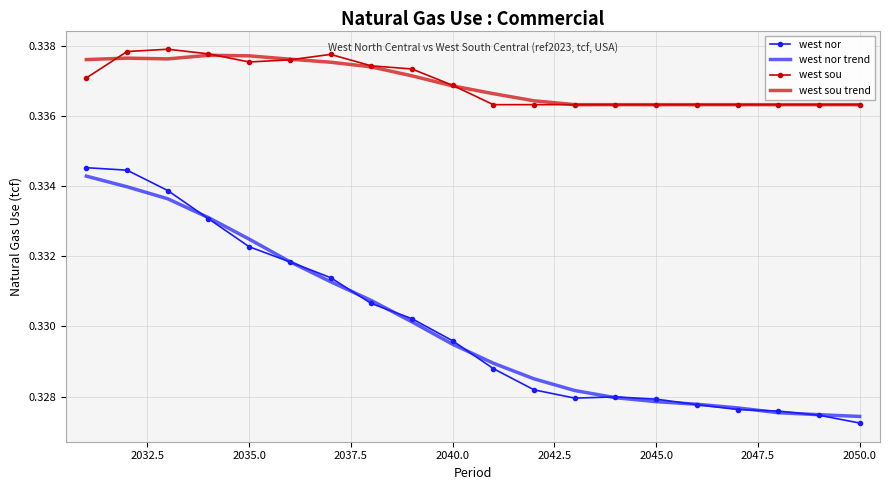

True or false: west nor and west sou trend intersect in this chart.

False